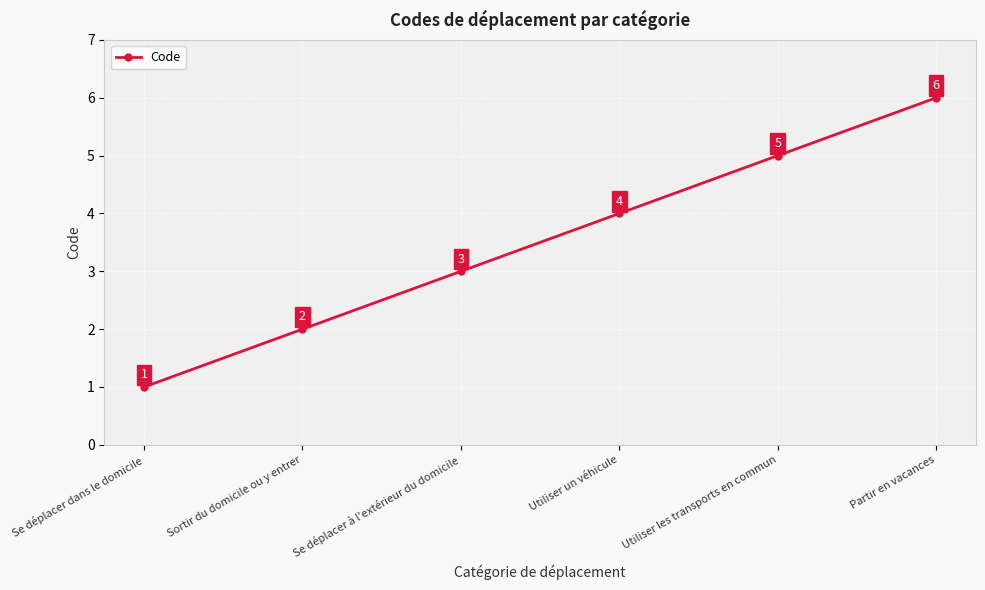

What position from the right is Se déplacer dans le domicile?

6